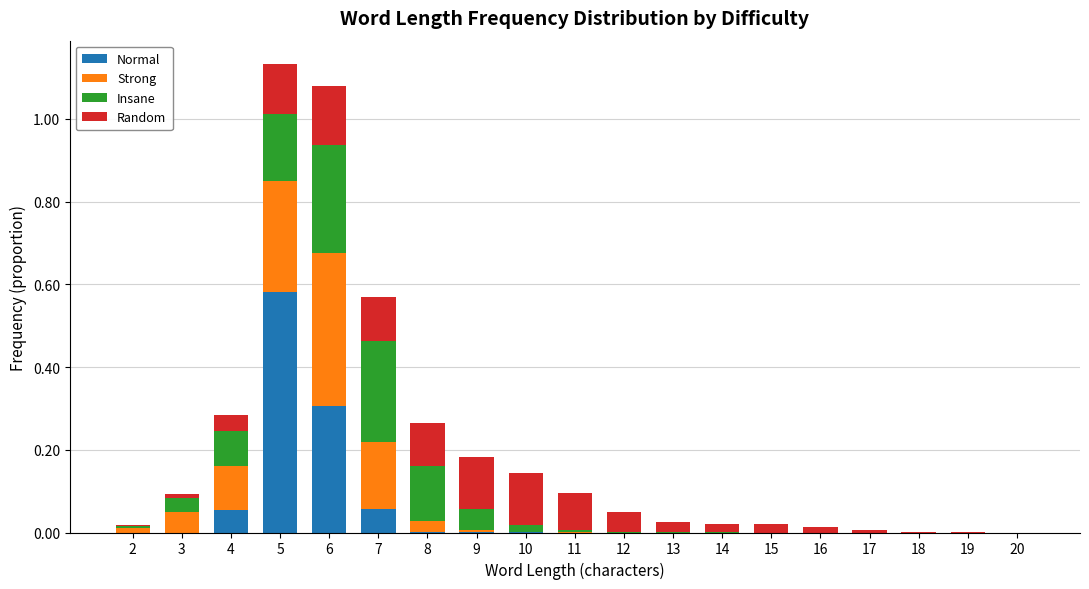

The Normal series shows 0.1 at 7. True or false?

True